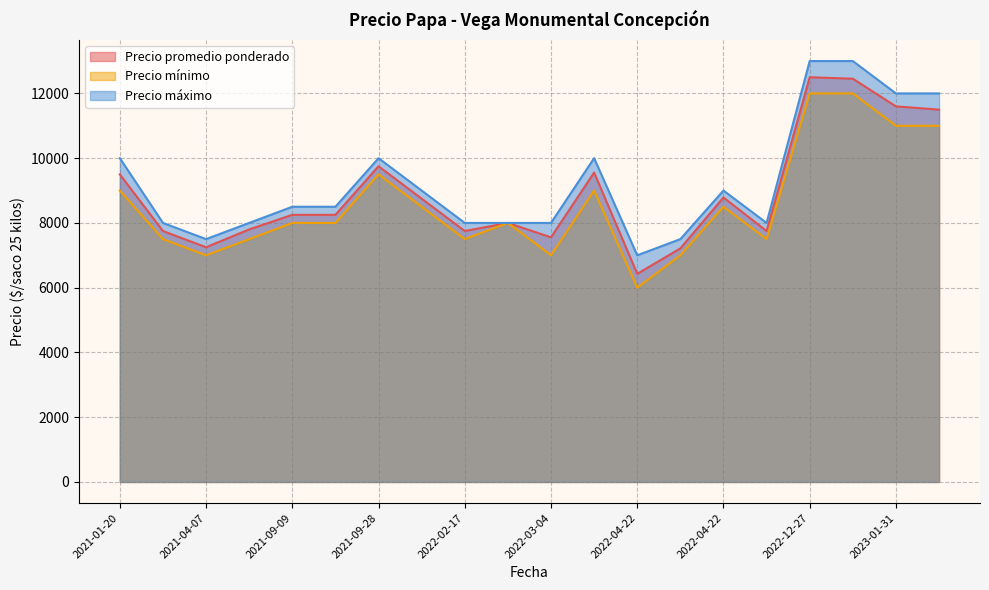

What is the maximum value shown in the chart?

13000